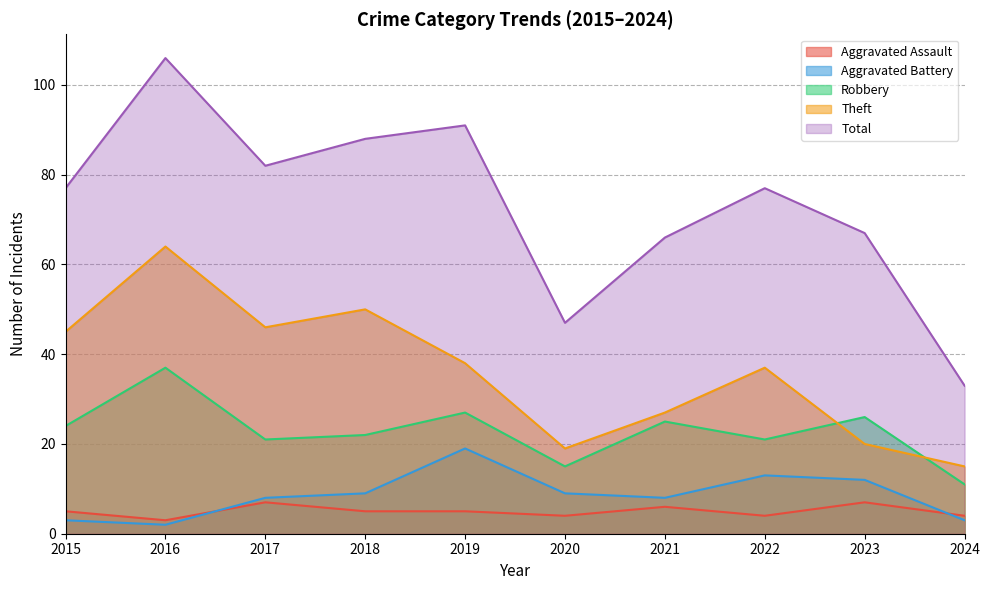

Which series has the largest range (max minus min)?

Total